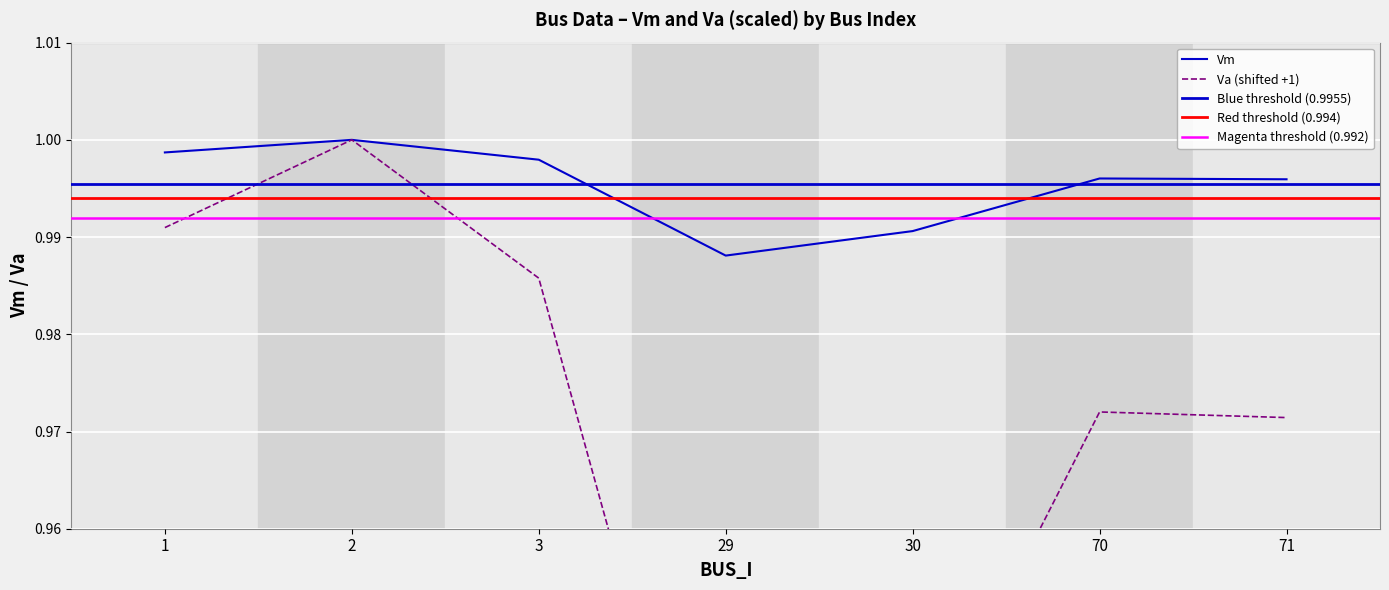

Reading left to right, what are all the values shown in this chart?

Vm: 1=1.0	2=1.0	3=1.0	29=1.0	30=1.0	70=1.0	71=1.0
Va: 1=1.0	2=1.0	3=1.0	29=0.9	30=0.9	70=1.0	71=1.0